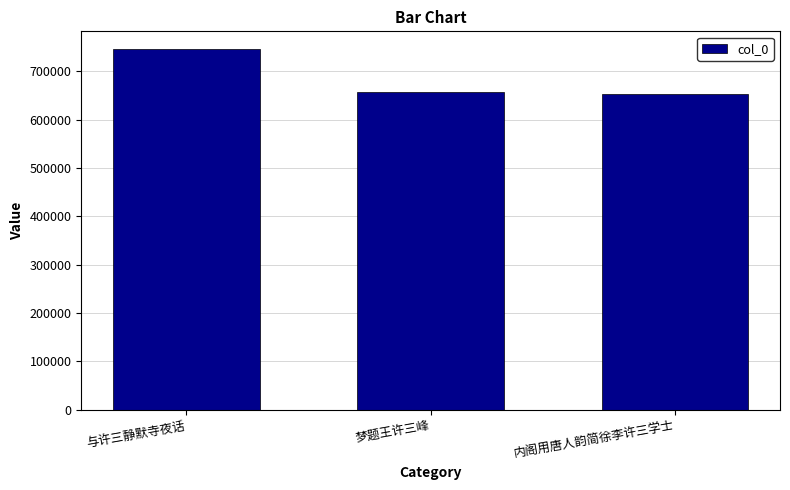

How many series are shown in this chart?

1